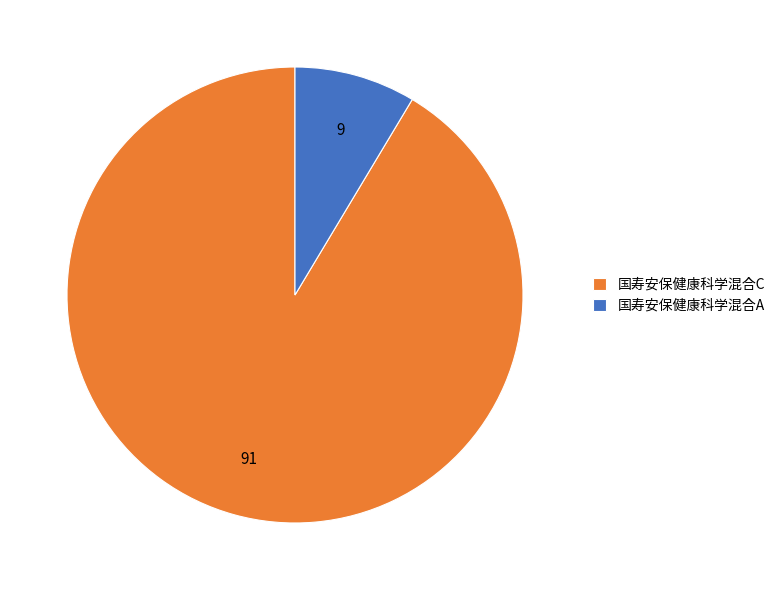

What is the smallest slice in the pie chart?

国寿安保健康科学混合A